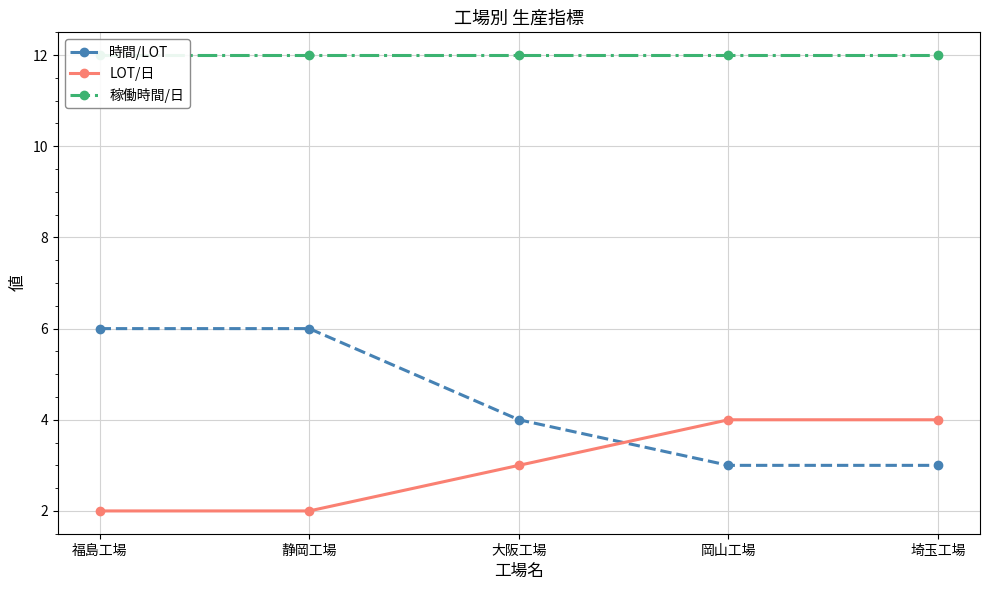

What is the average value of the 時間/LOT series?

4